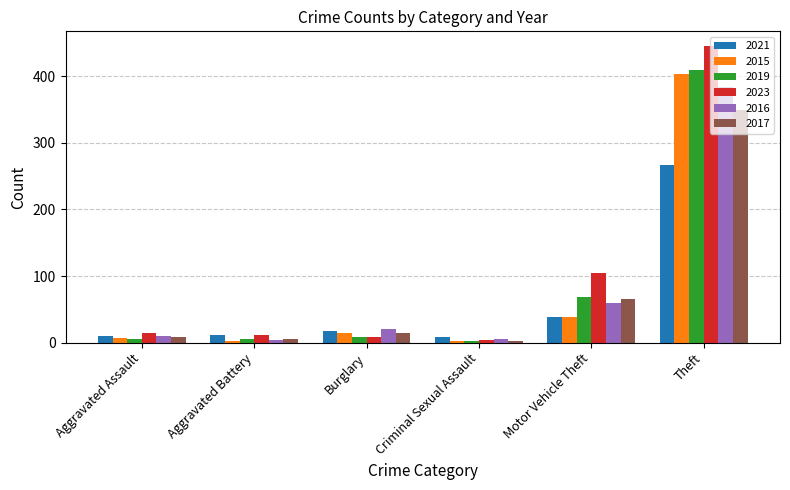

What is the difference between the maximum and minimum values in the 2016 series?

379